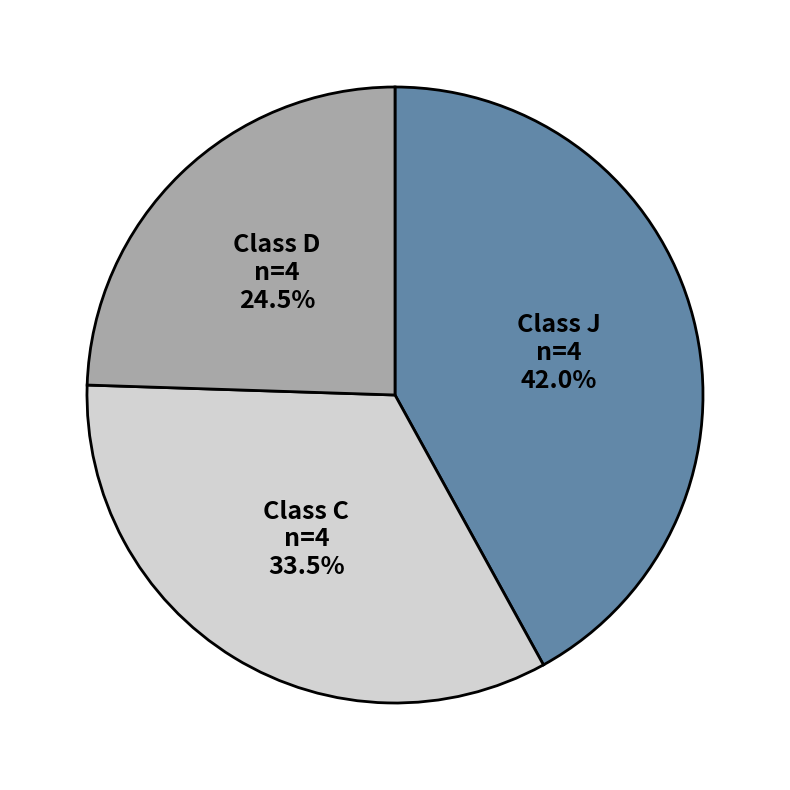

Is there any slice that represents more than half of the pie?

No